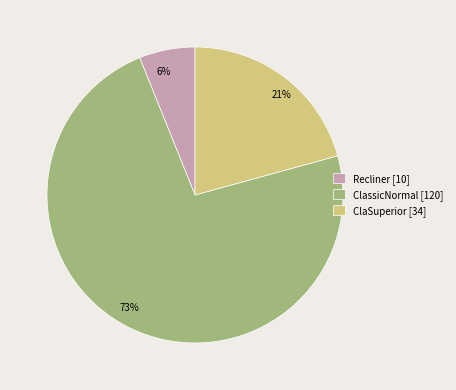

Which slice is the largest?

ClassicNormal